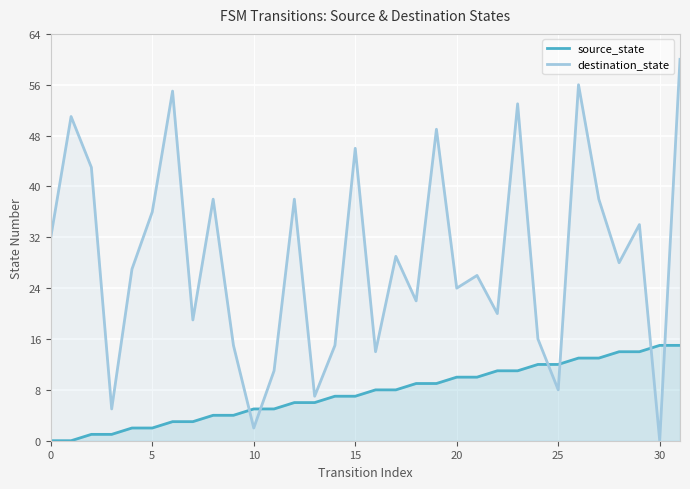

How many lines are shown in the chart?

2